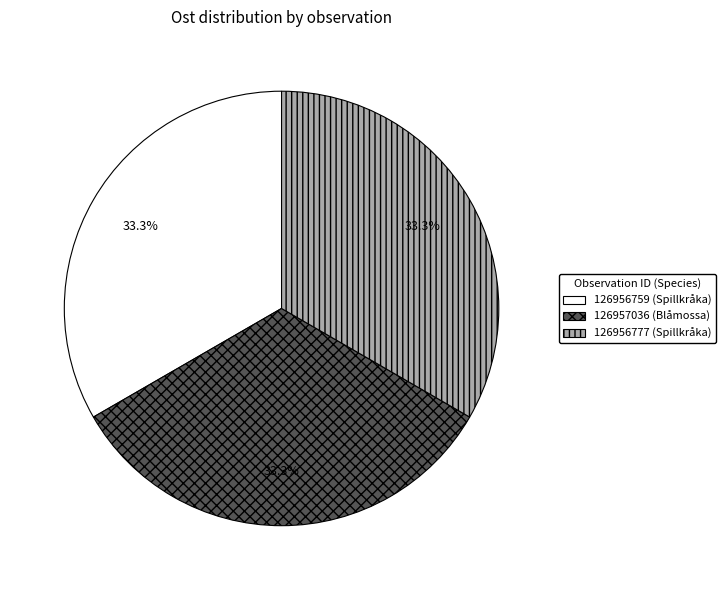

What is the ratio of the value at 126956777 (Spillkråka) to the value at 126957036 (Blåmossa)?

1.0